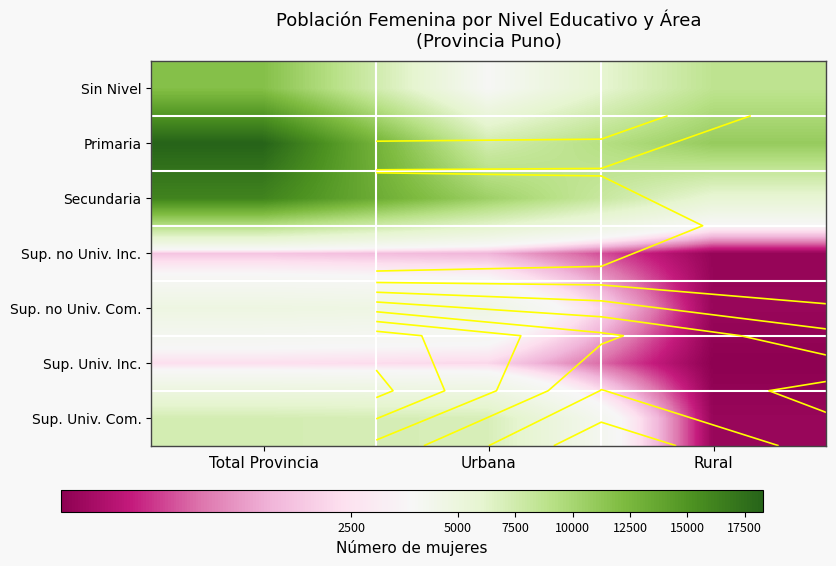

What is the difference between the highest and lowest values at Urbana?

8631